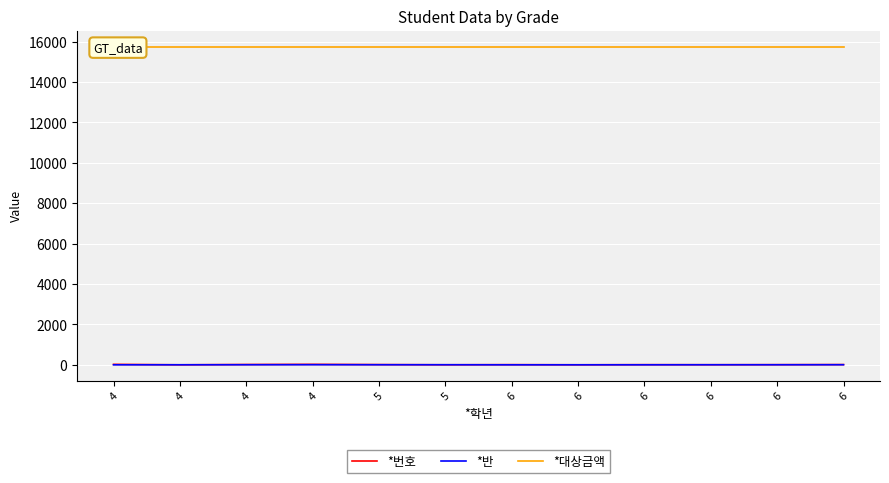

Which category has the lowest value in the *반 series?

4